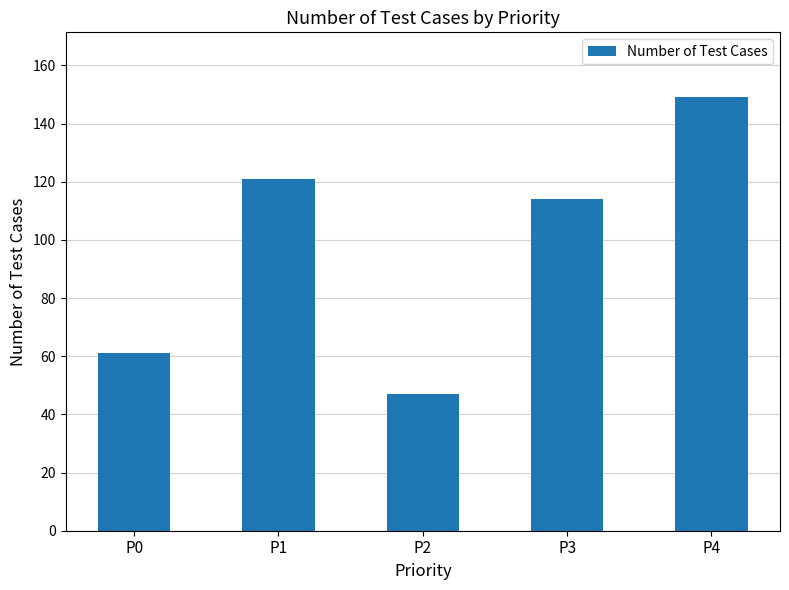

True or false: the data shows 57 at P3.

False